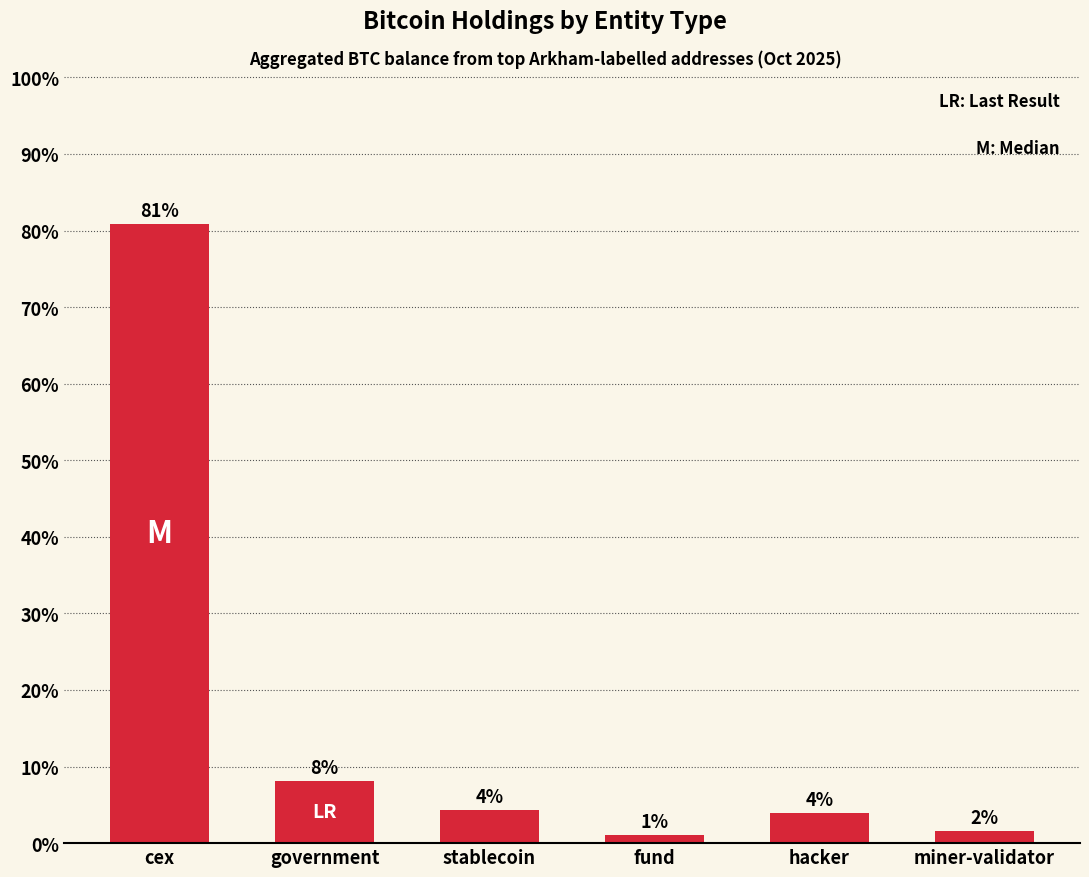

What is the sum of the values at hacker and stablecoin?

8.3